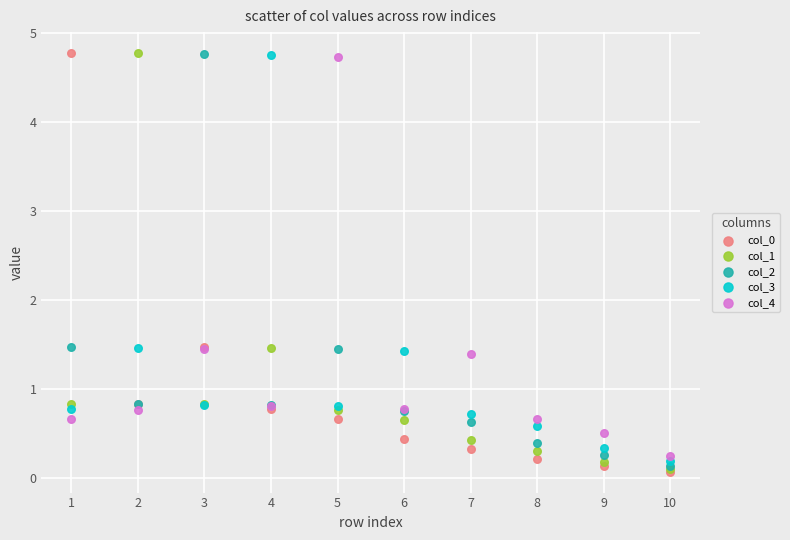

What are all the series names shown in the legend?

col_0, col_1, col_2, col_3, col_4